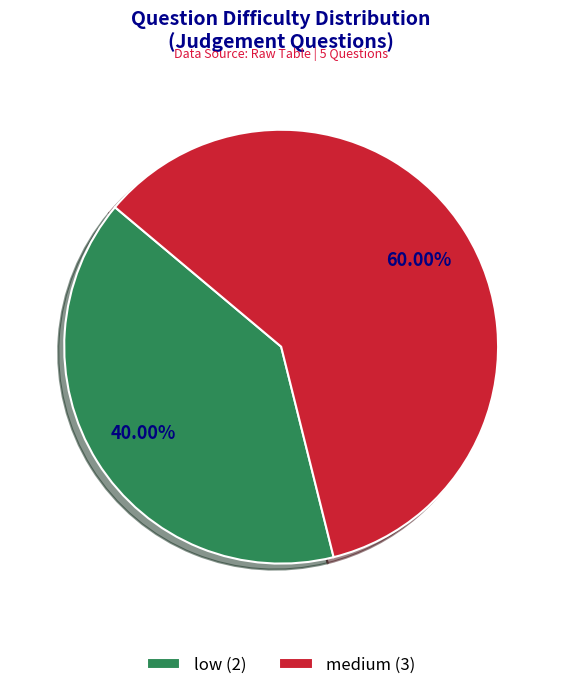

To the nearest percent, what is the difference between the largest and smallest slice percentages?

20%